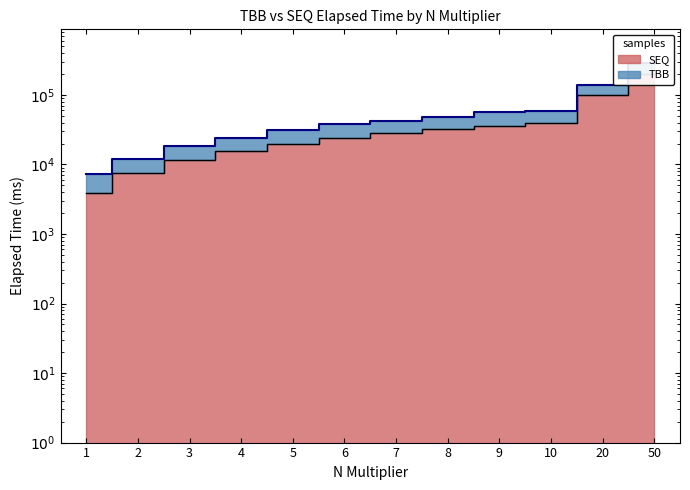

Between 8 and 4, which is larger?

8